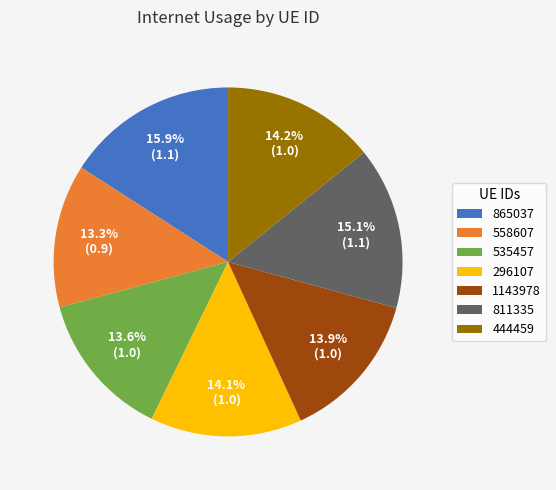

Which category has the biggest portion of the pie?

865037